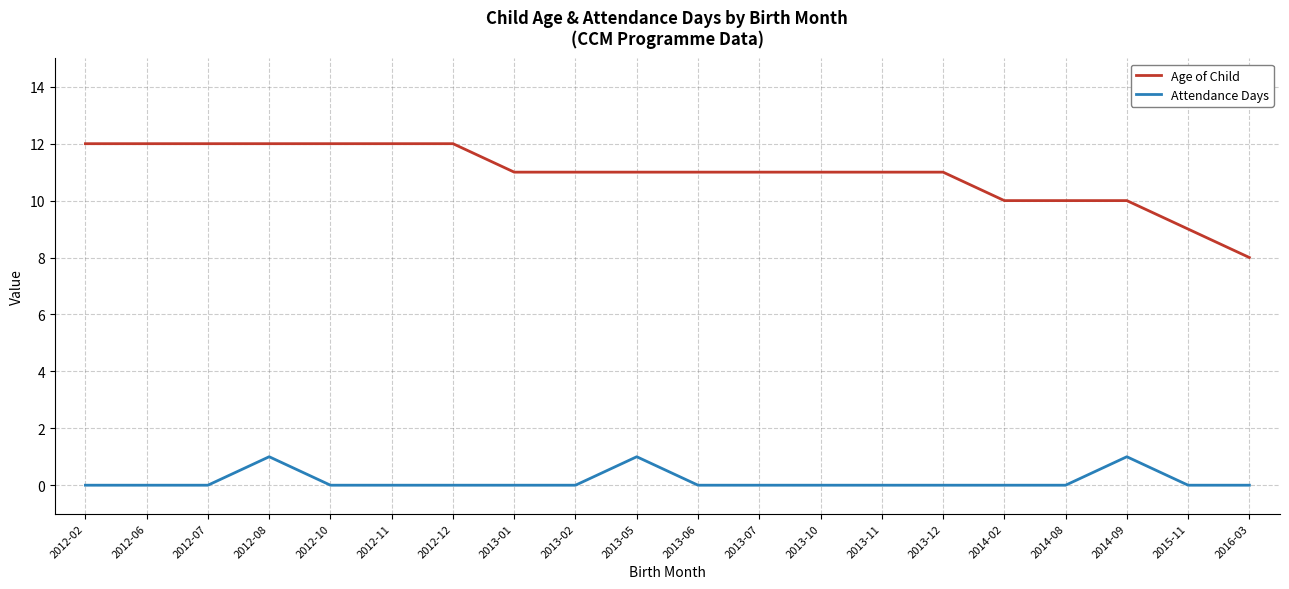

At which label does Age of Child first exceed 11?

2012-02